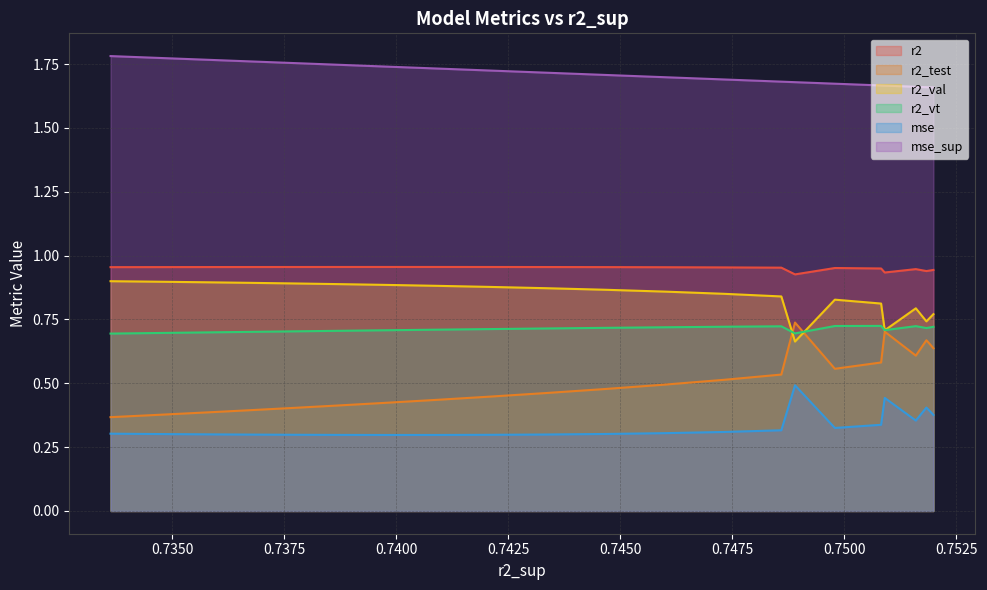

The r2_test series shows 0.8 at 0.7516013928577218. True or false?

False